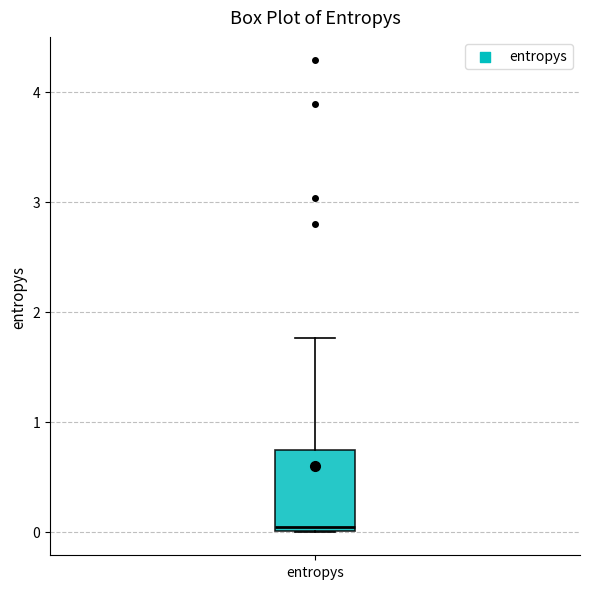

Read this box plot against the y-axis: the position of the median line, the range covered by the box, and the ends of both whiskers. The values are not printed on the chart, so give them approximately, as read against the axis.

median 0.0 (just above the box's lower edge), box 0.0 to 0.7, whiskers 0.0 to 1.8